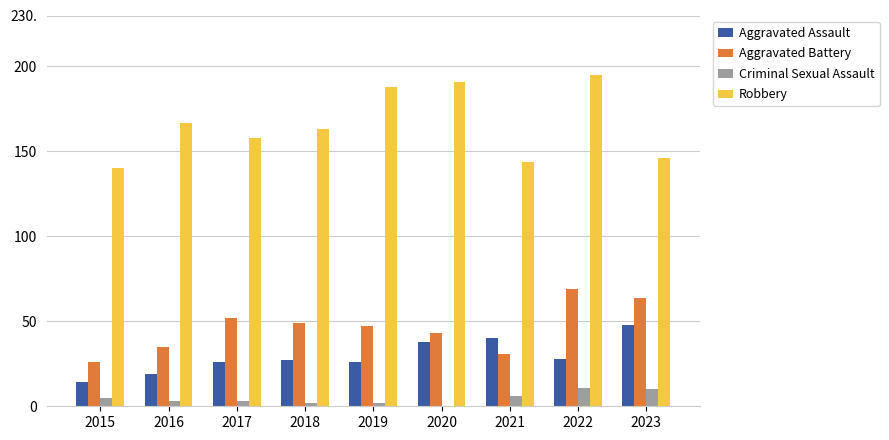

Are the bars horizontal?

No